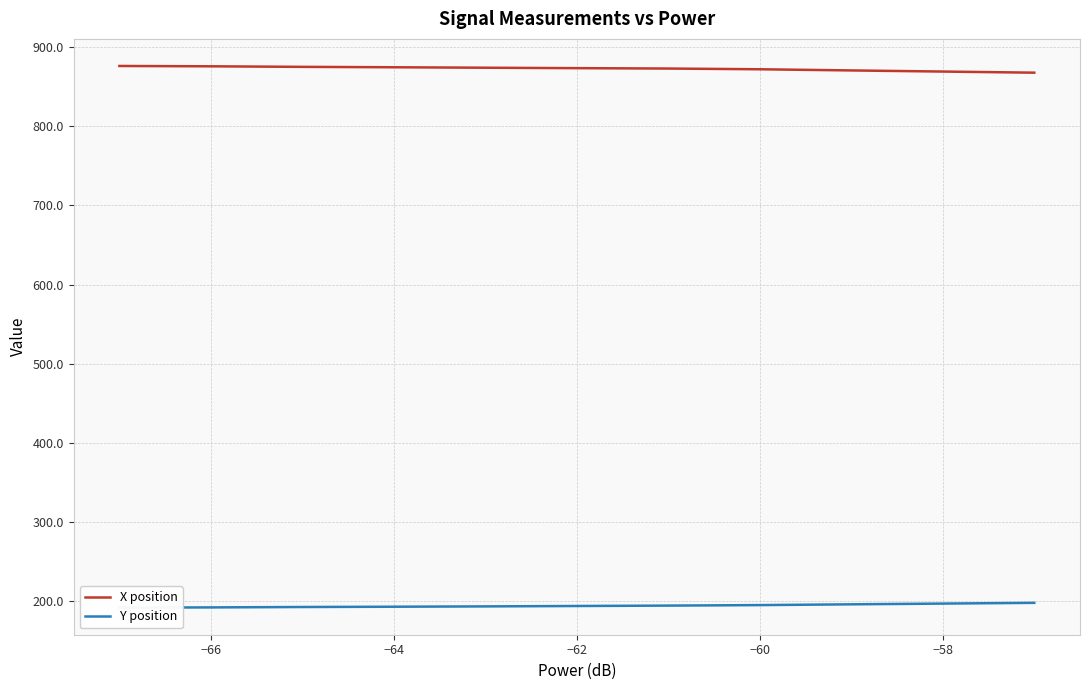

The X position series shows 874.7 at −64. True or false?

True